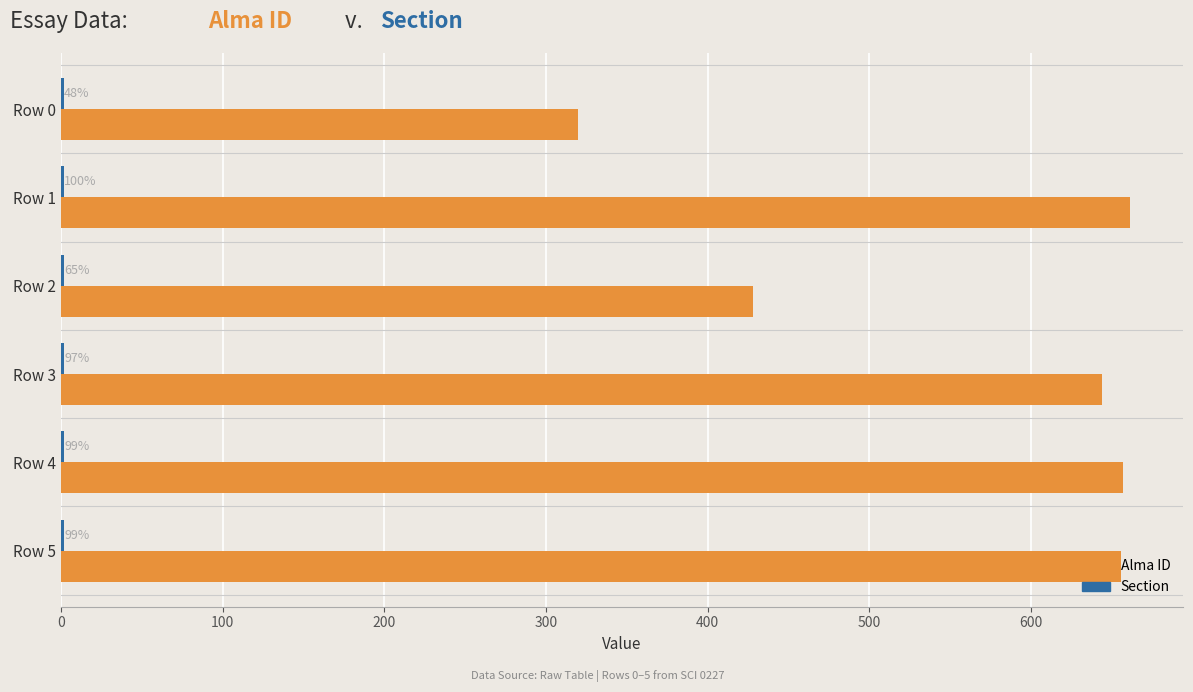

What is the value of the Section bar at the 1st from the left?

0.3